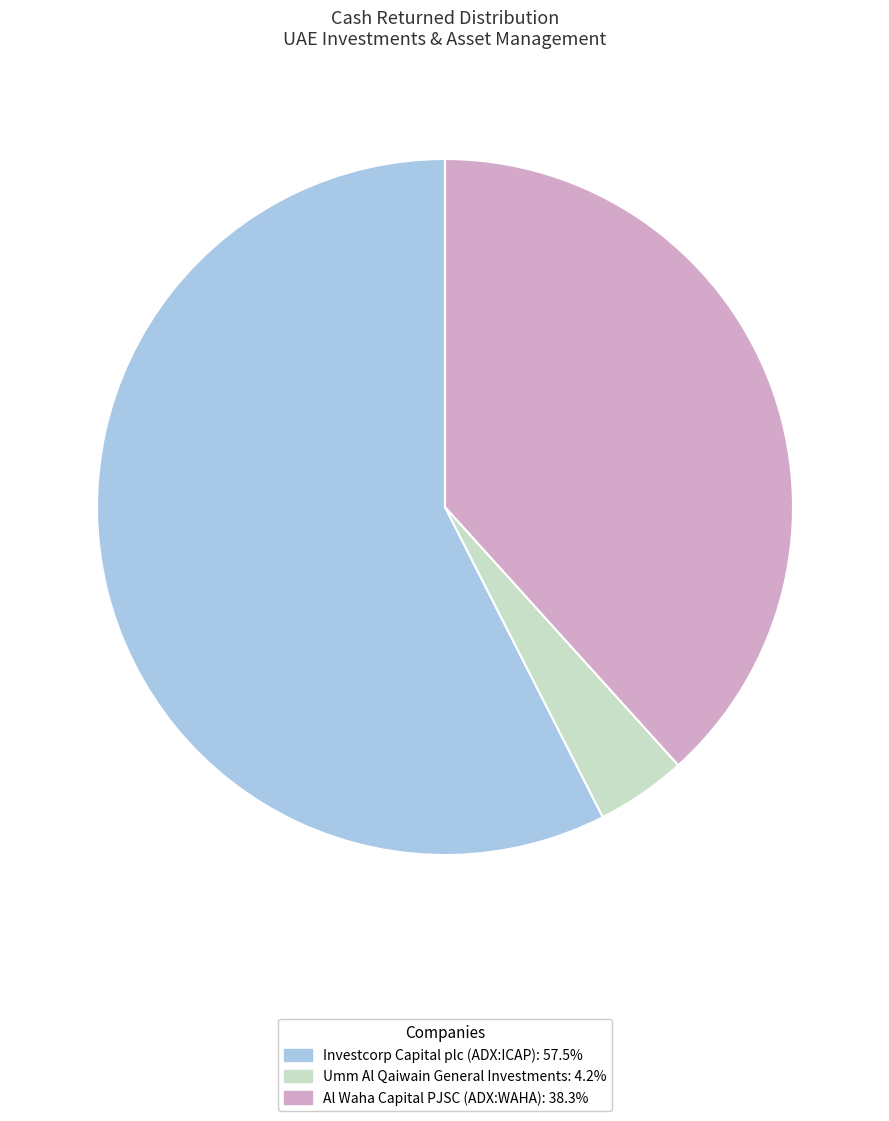

Do Investcorp Capital plc (ADX:ICAP): 57.5% and Umm Al Qaiwain General Investments: 4.2% together represent more than half of the pie?

Yes